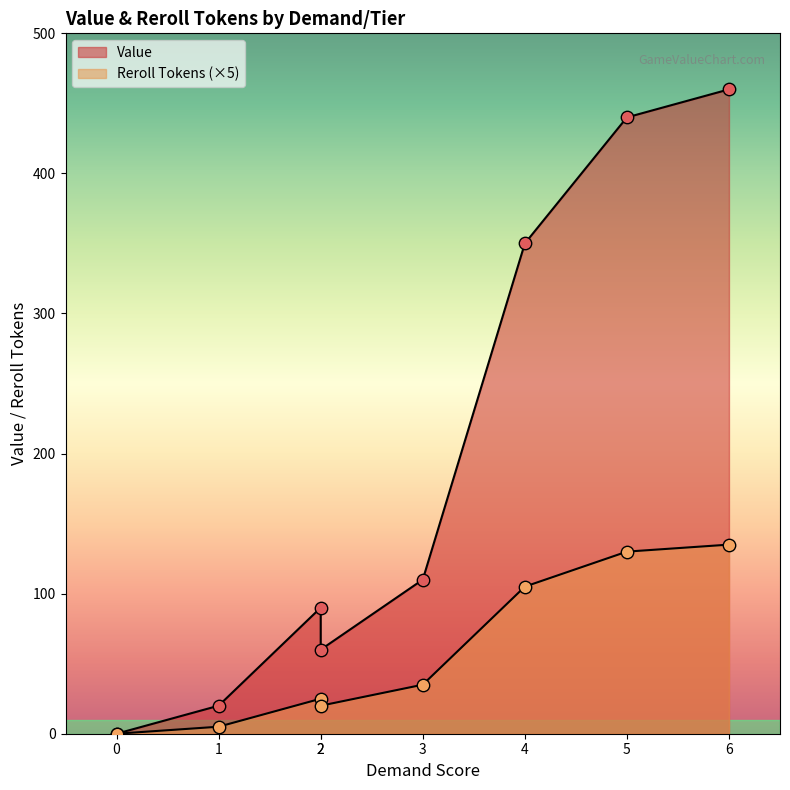

Which series has the largest total across all categories?

Value